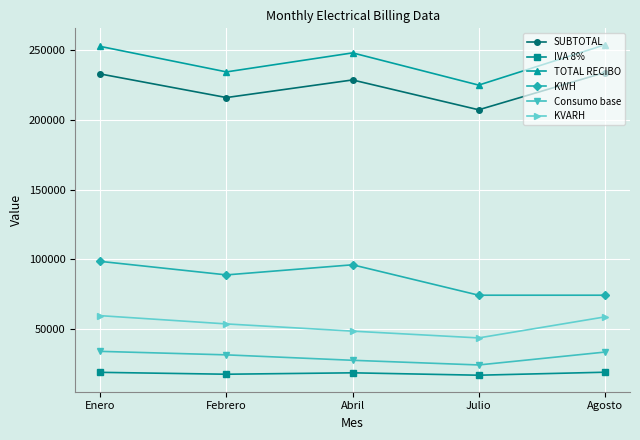

How many distinct data groups are displayed?

6